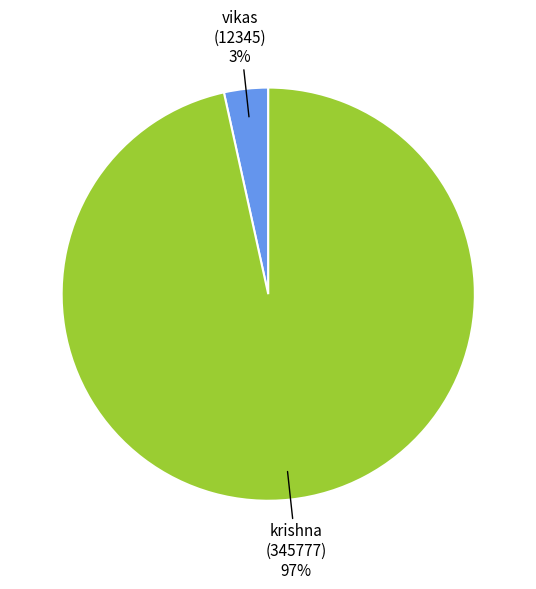

To the nearest percent, what is the average slice percentage?

50%